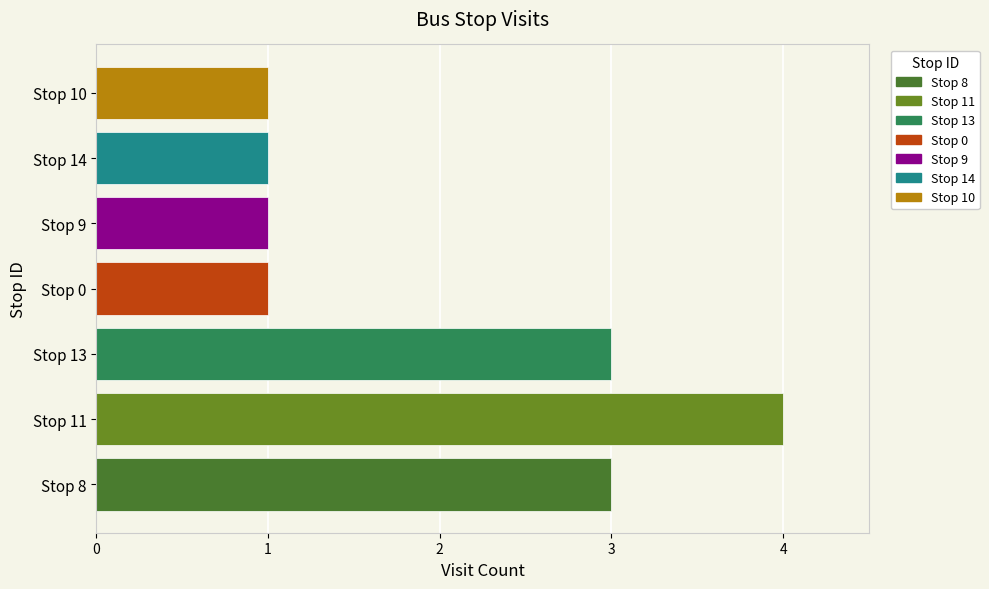

Between Stop 13 and Stop 14, which is larger?

Stop 13